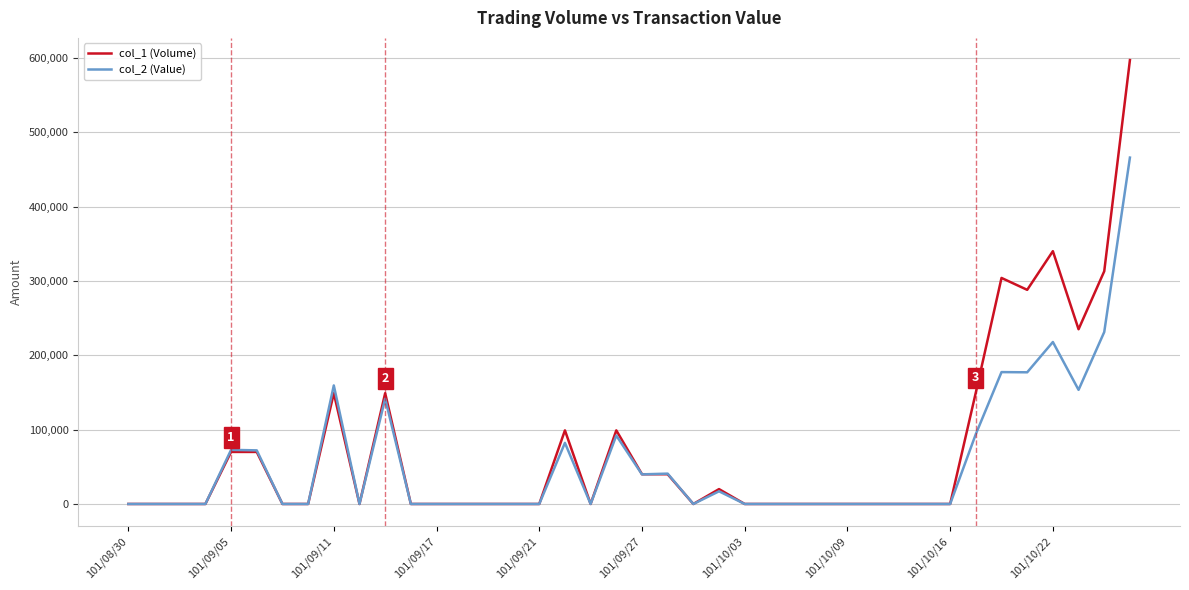

Which series has the widest spread of values?

col_1 (Volume)